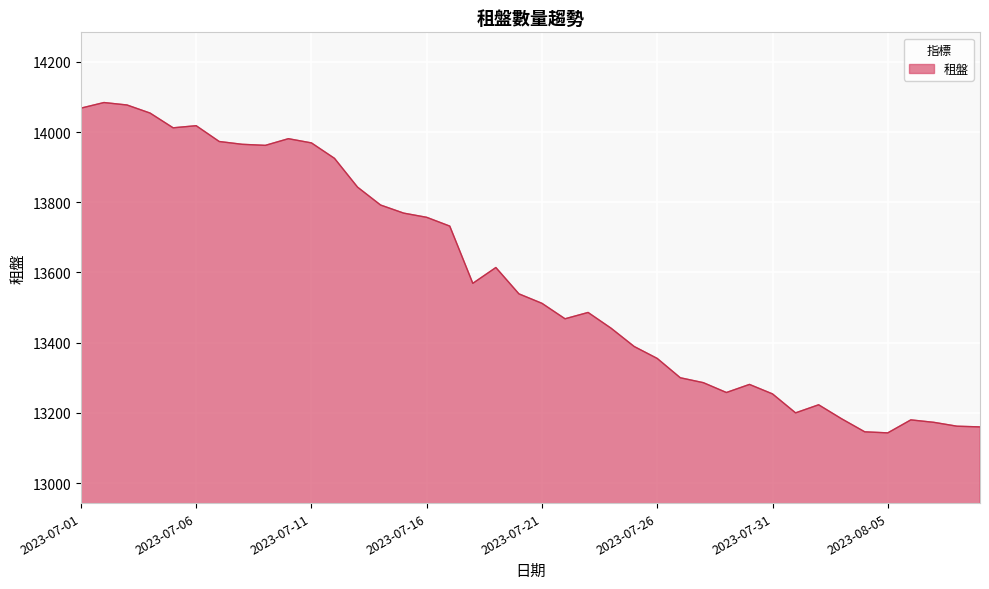

What is the greatest value displayed?

14084